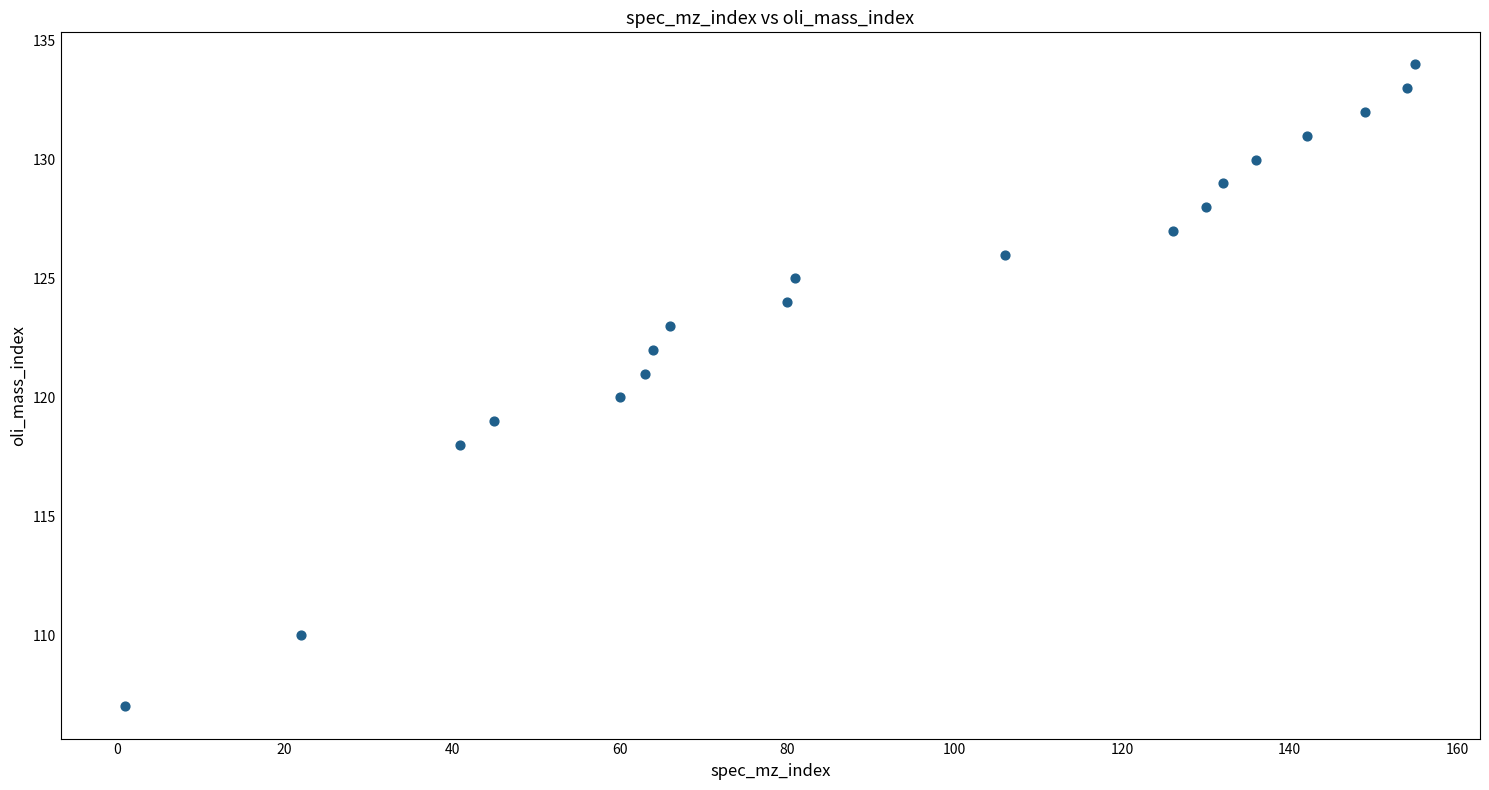

What is the range of X values (max minus min)?

154